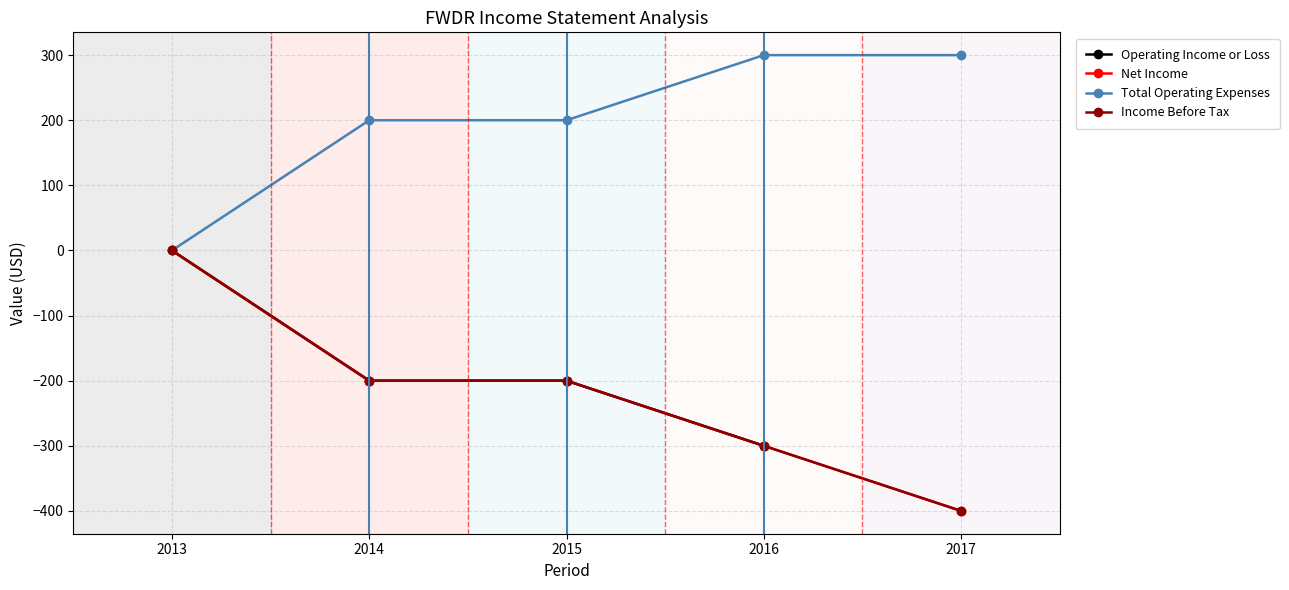

What is the difference between the Income Before Tax values at 2017 and 2016?

100.0